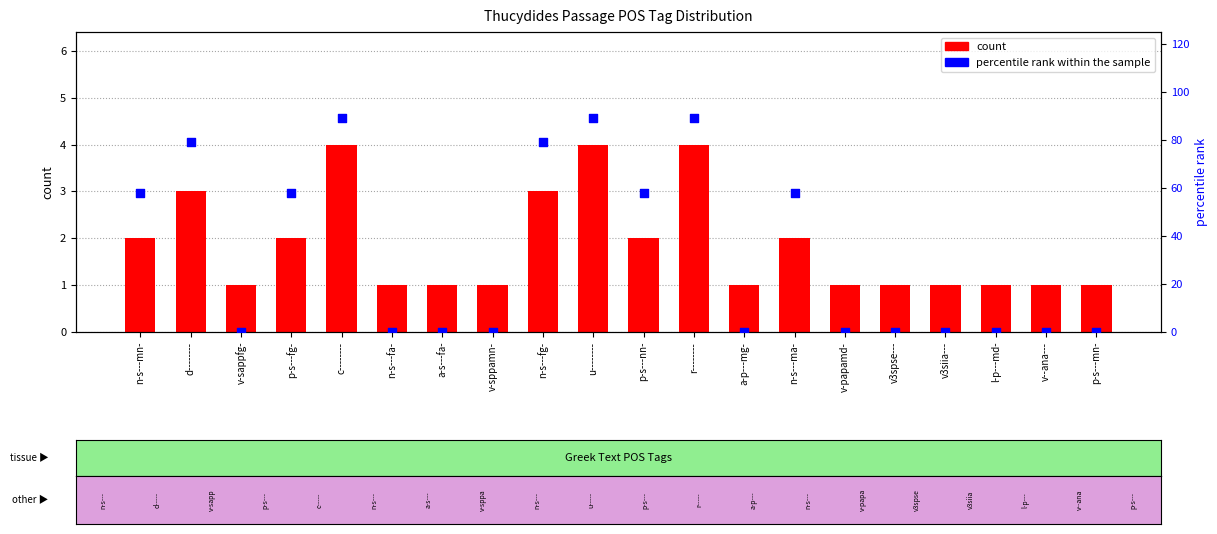

Which series reaches the minimum Y coordinate?

percentile rank within the sample